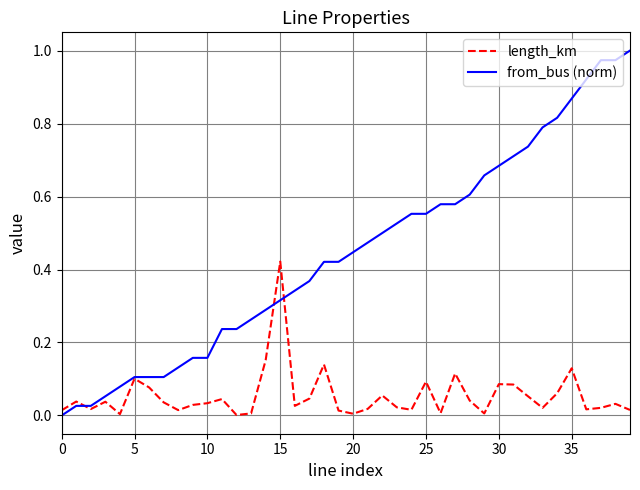

Does the chart display data point markers on the line(s)?

No